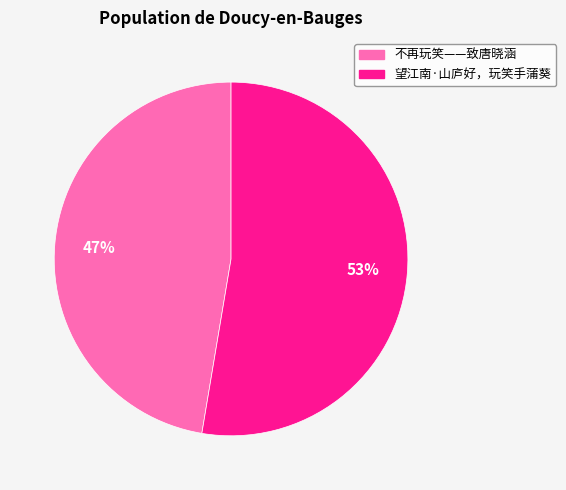

What is the ratio of the value at 不再玩笑——致唐晓涵 to the value at 望江南·山庐好，玩笑手蒲葵?

0.9